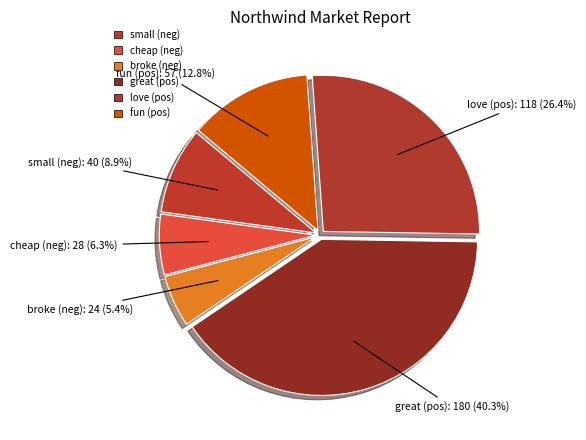

How many segments does this pie chart have?

6